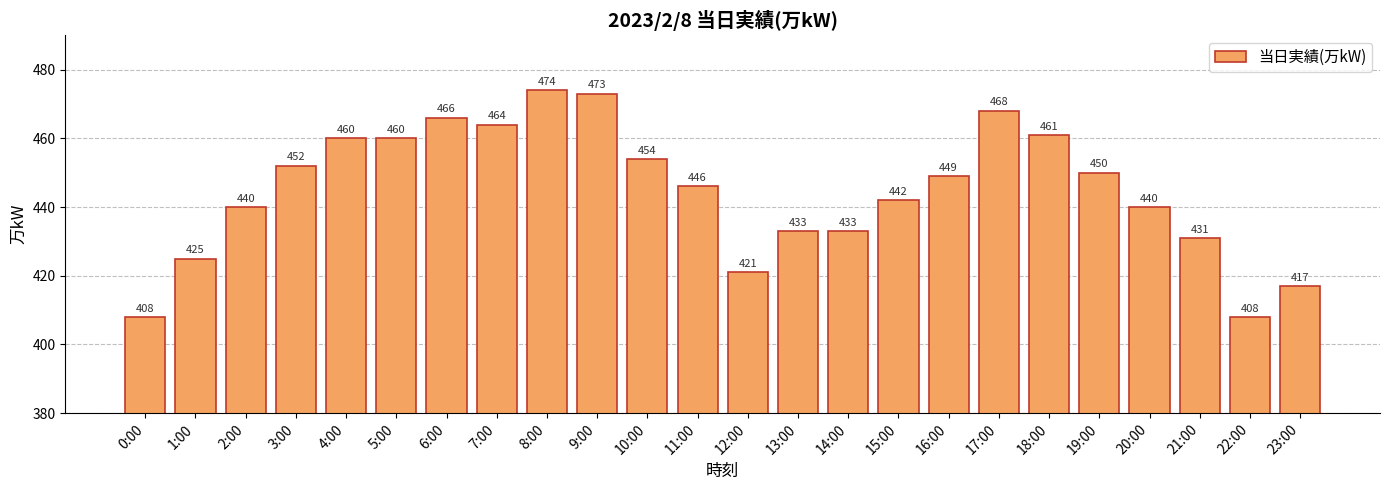

How many categories are shown in the chart?

24